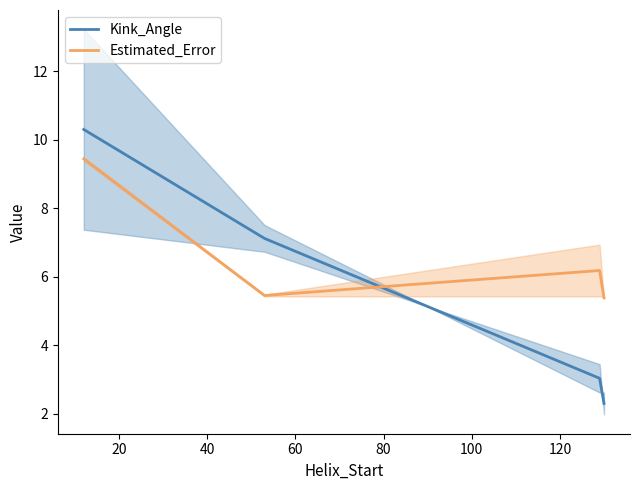

After their last crossing, which series has the higher values: Kink_Angle or Estimated_Error?

Estimated_Error